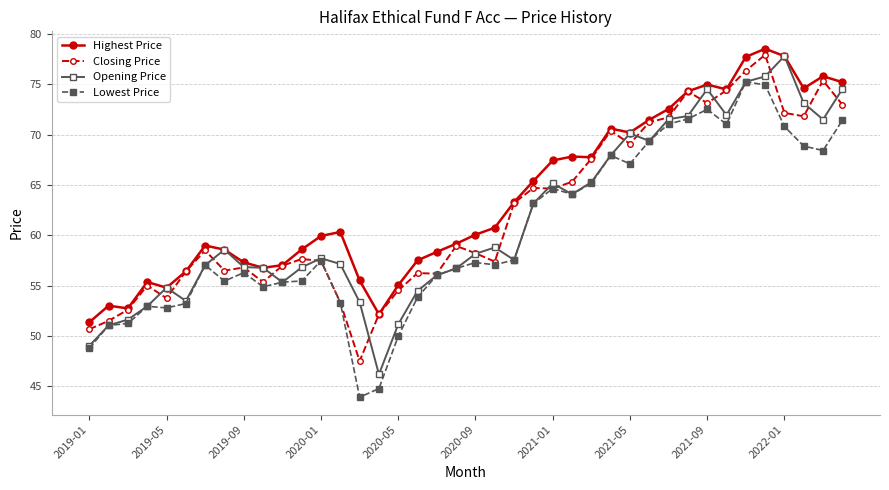

Count the number of categories in the chart.

40